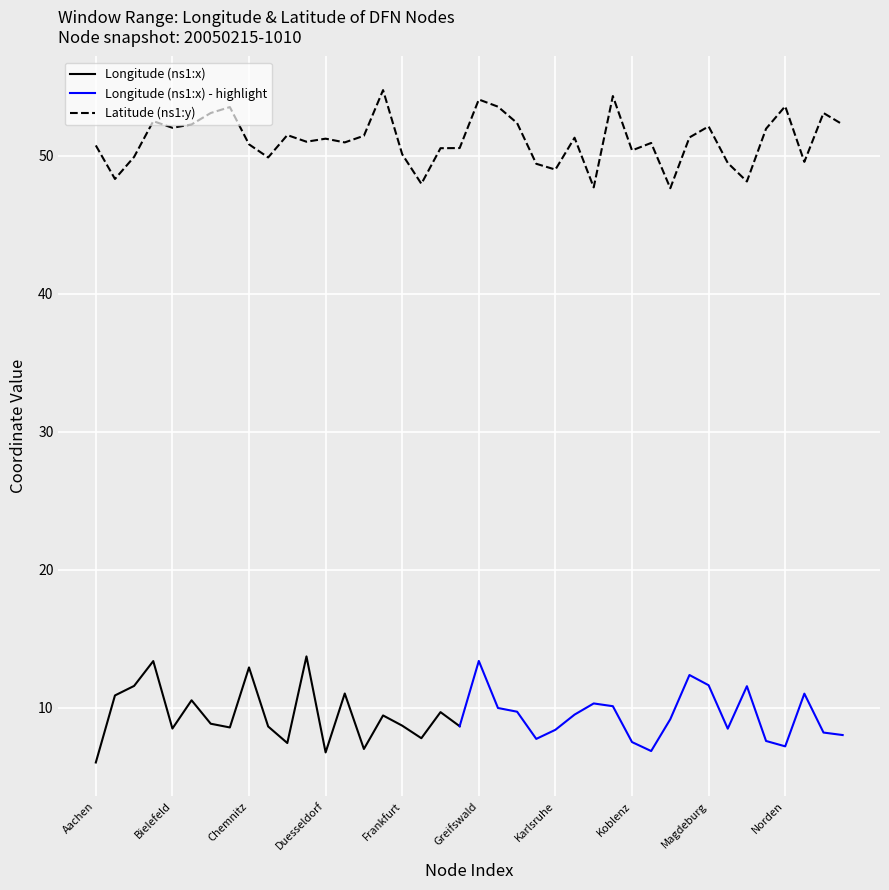

What is the average value?

51.1